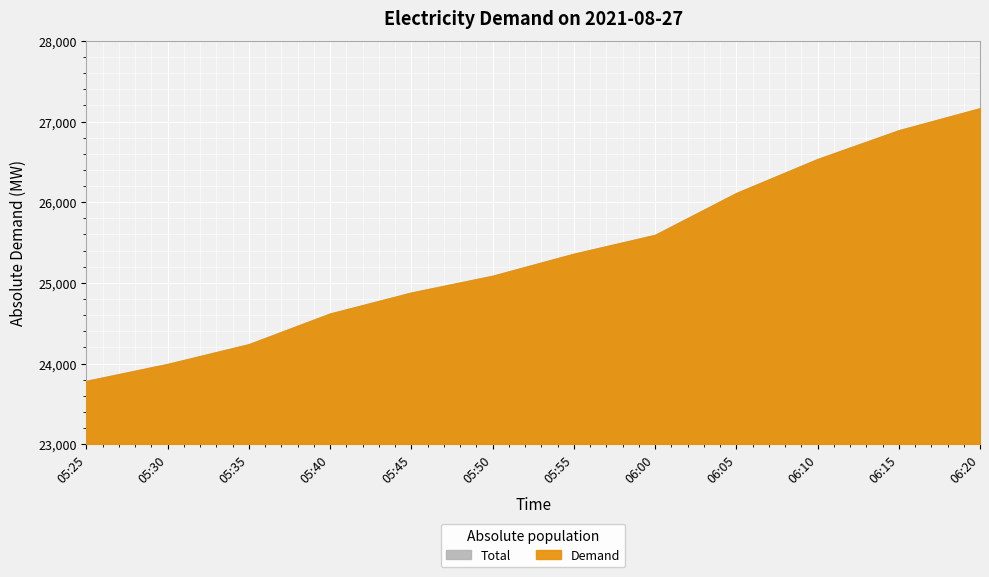

How many lines are shown in the chart?

1